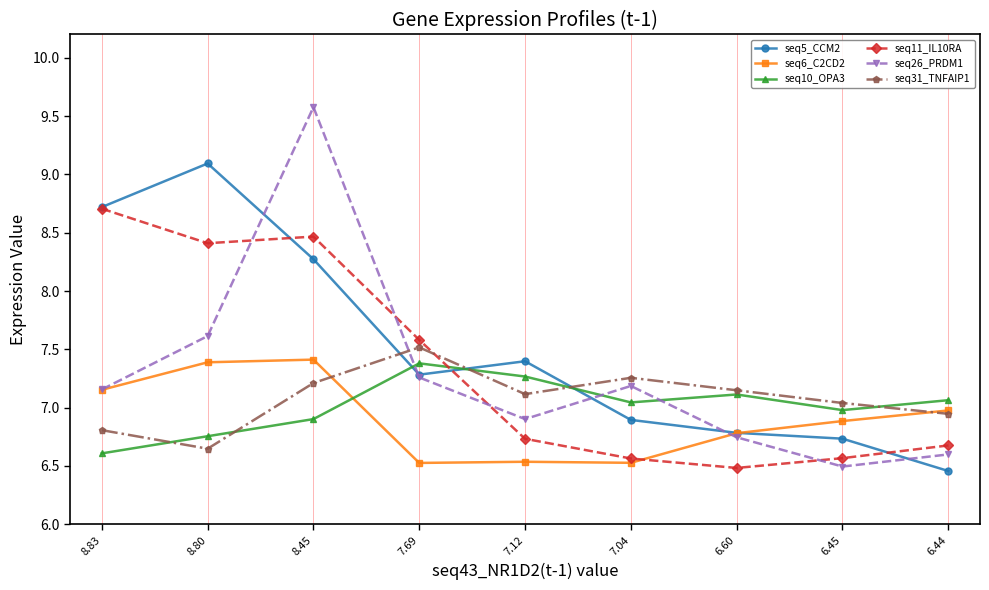

True or false: seq26_PRDM1 and seq6_C2CD2 intersect in this chart.

True